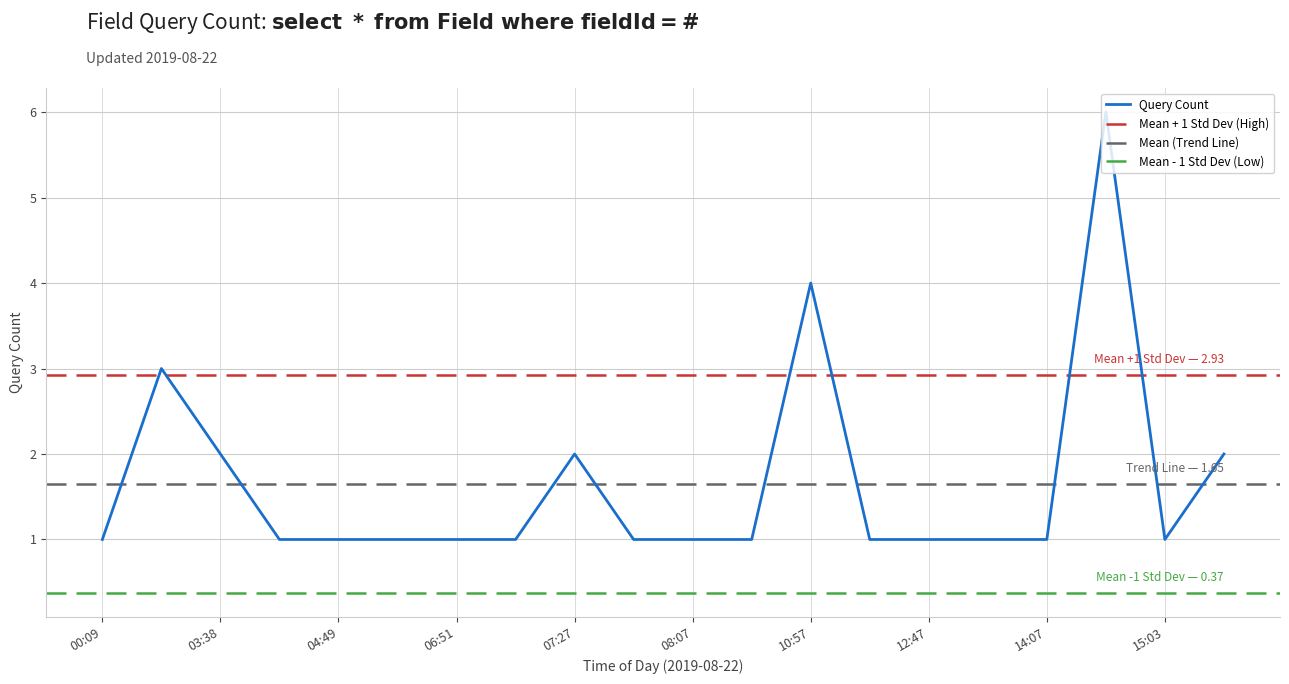

Does the chart display data point markers on the line(s)?

No